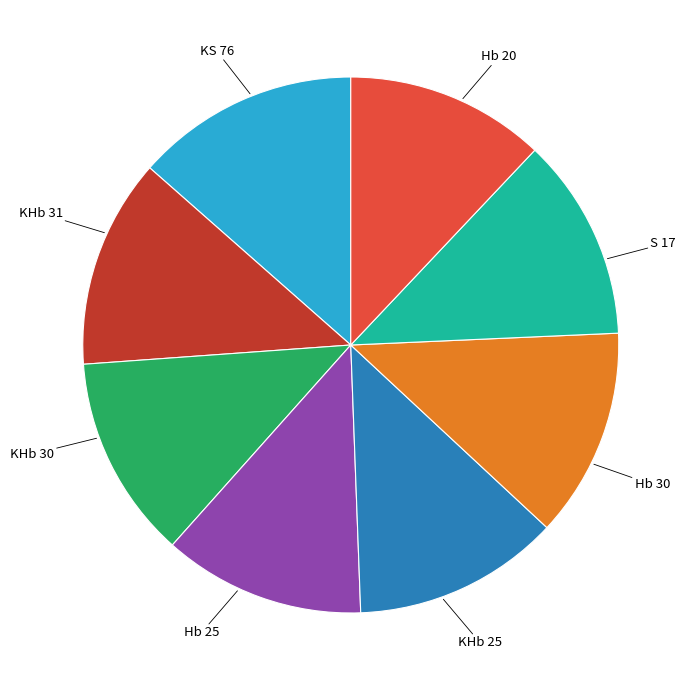

Is there a majority slice in this chart?

No